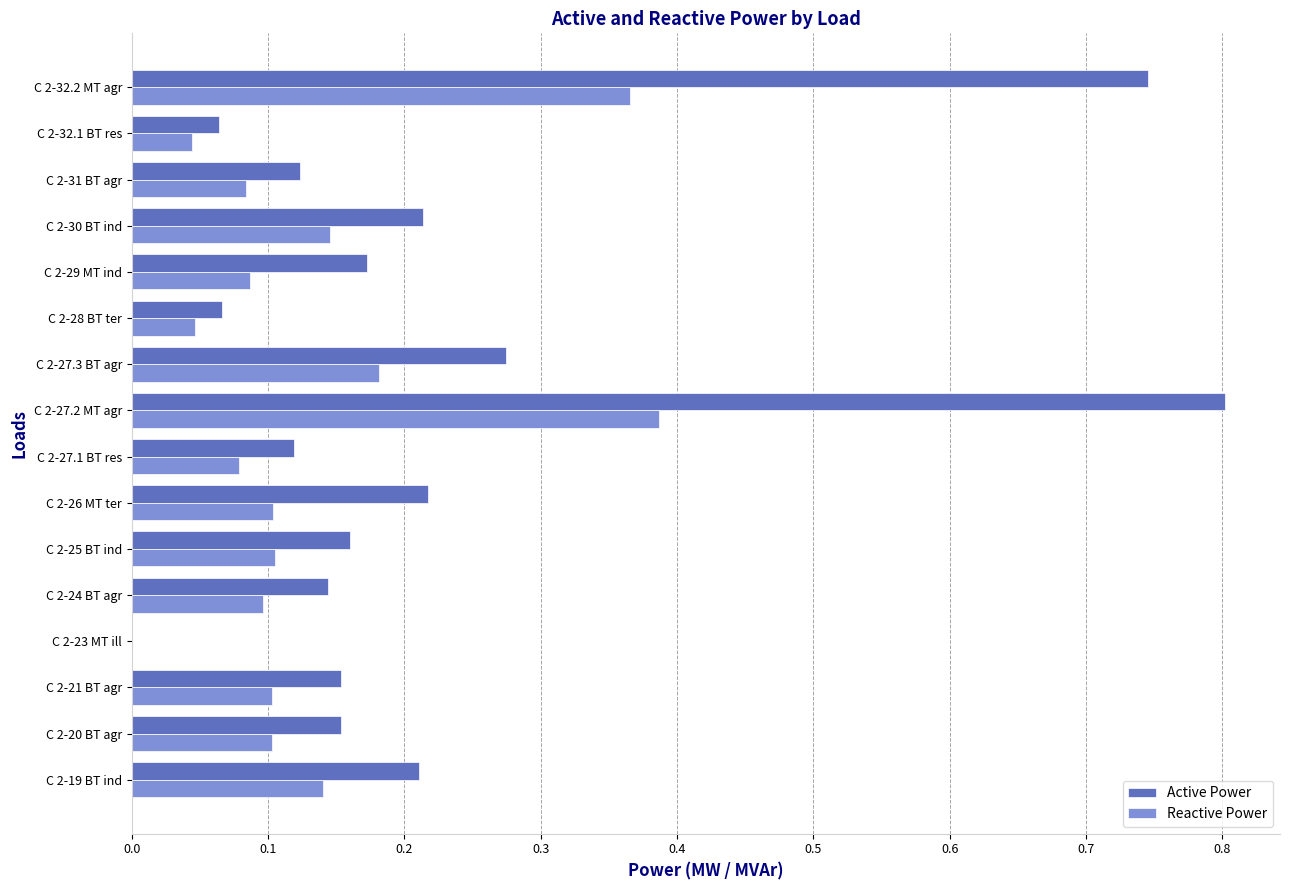

Is the value of Reactive Power at C 2-32.1 BT res greater than the value of Active Power at C 2-20 BT agr?

No